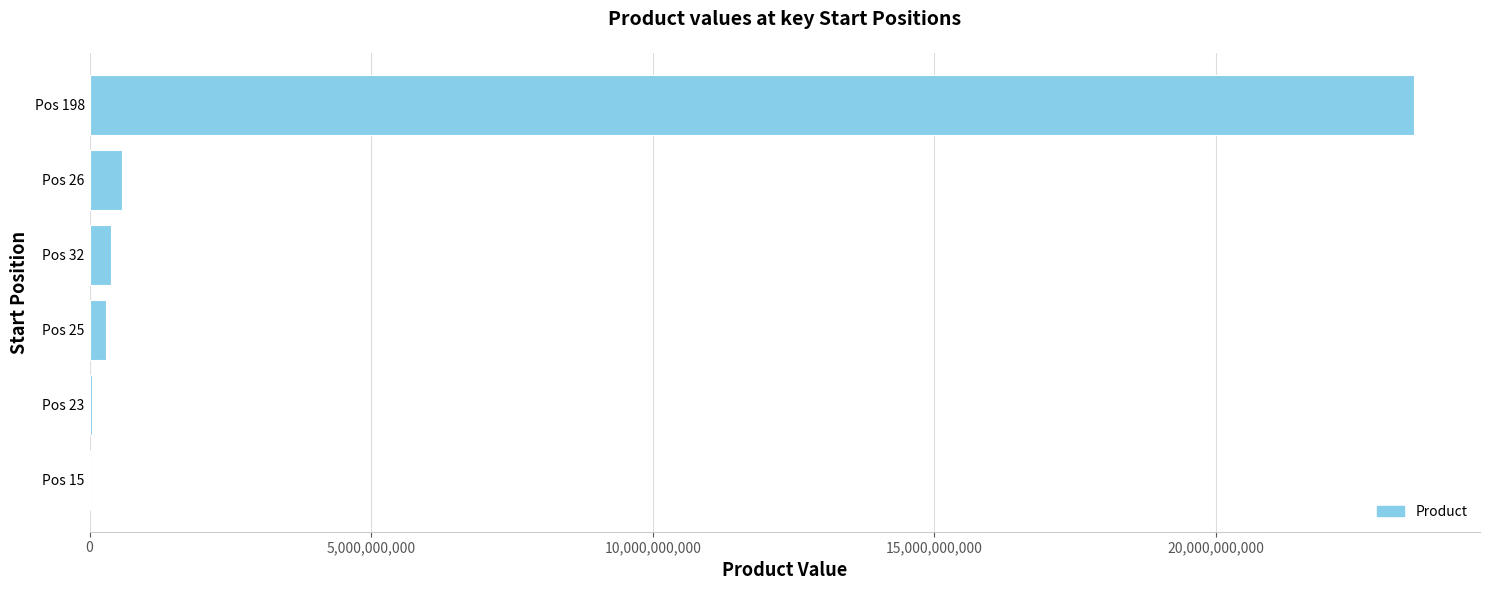

How many categories are shown in the chart?

6